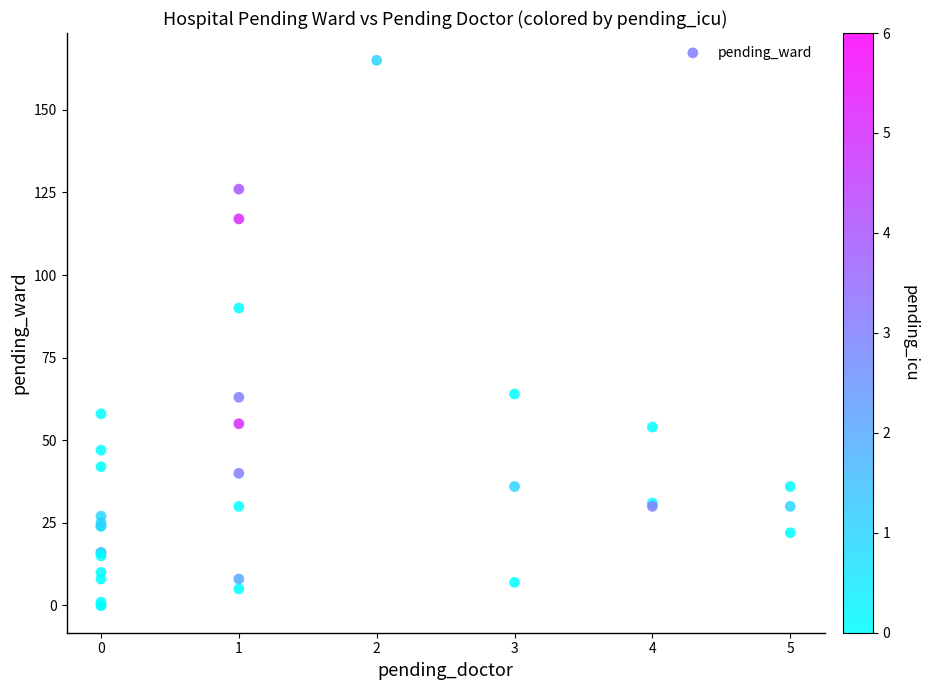

What Y value in the scatter plot is closest to 82?

90